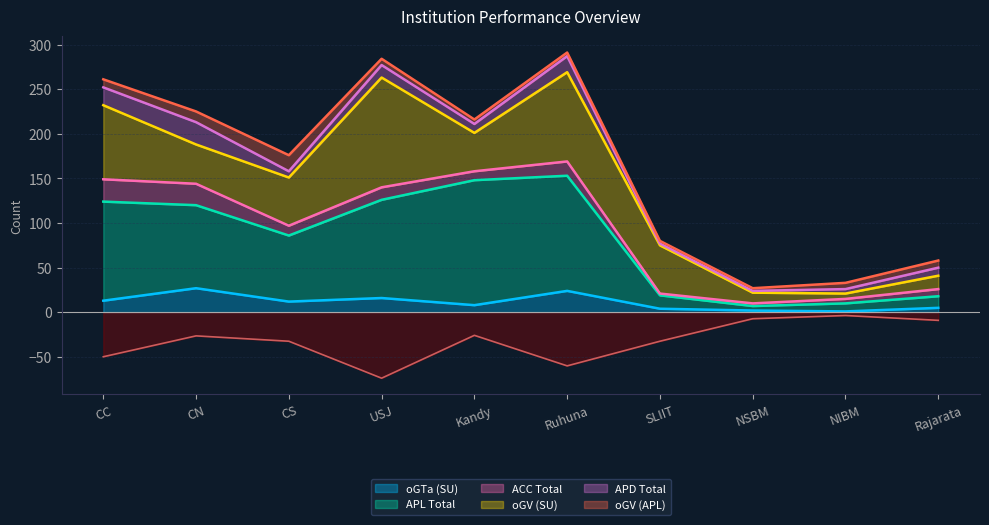

At which label does oGTa (SU) reach its peak?

CN